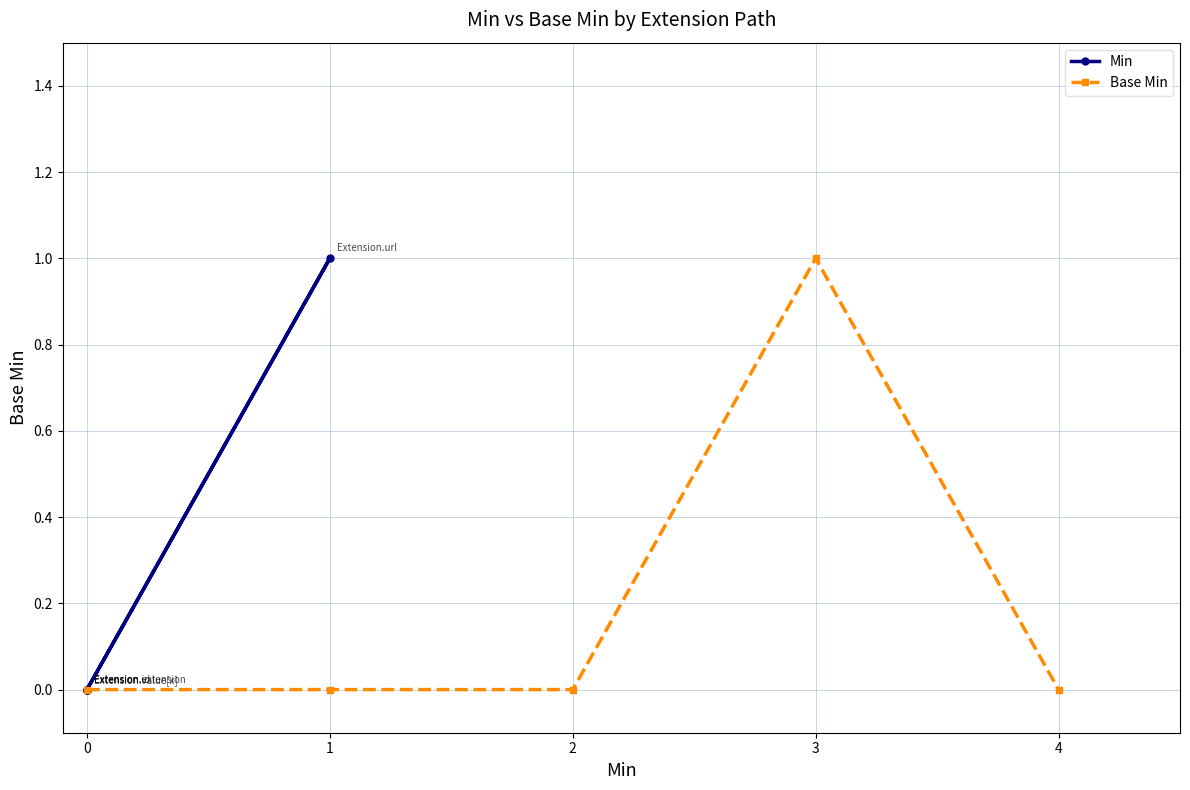

Which category has the highest value in the Base Min series?

3